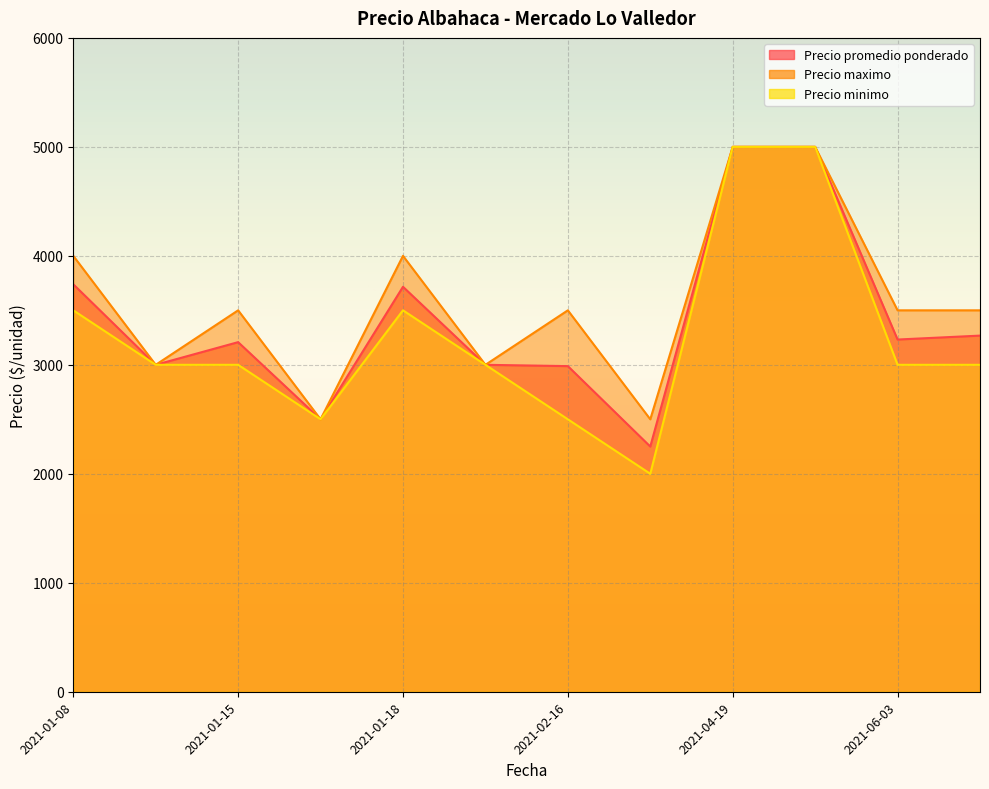

True or false: Precio minimo and Precio promedio ponderado intersect in this chart.

False